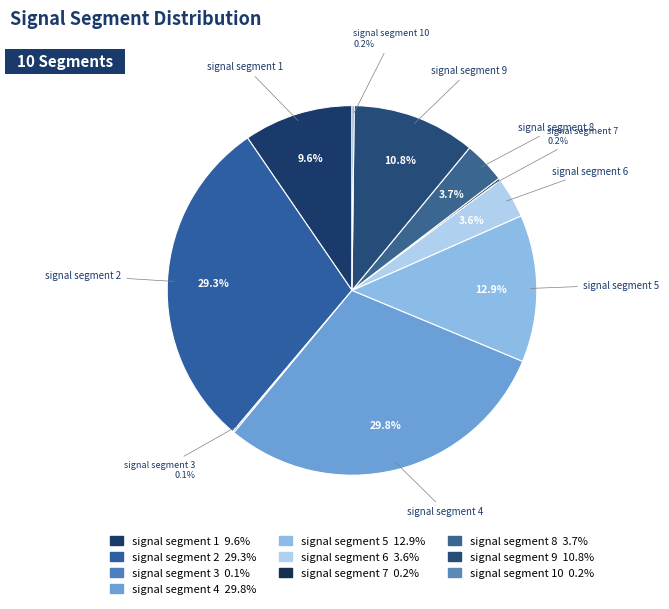

Rank the categories by value from lowest to highest.

signal segment 3, signal segment 10, signal segment 7, signal segment 6, signal segment 8, signal segment 1, signal segment 9, signal segment 5, signal segment 2, signal segment 4